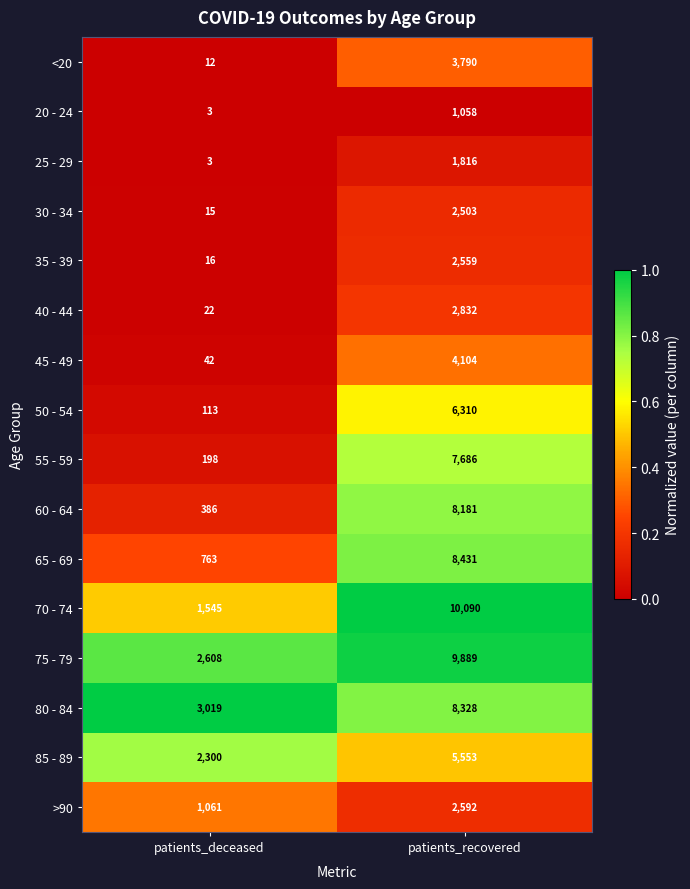

What is the difference between the highest and lowest values at patients_deceased?

3016